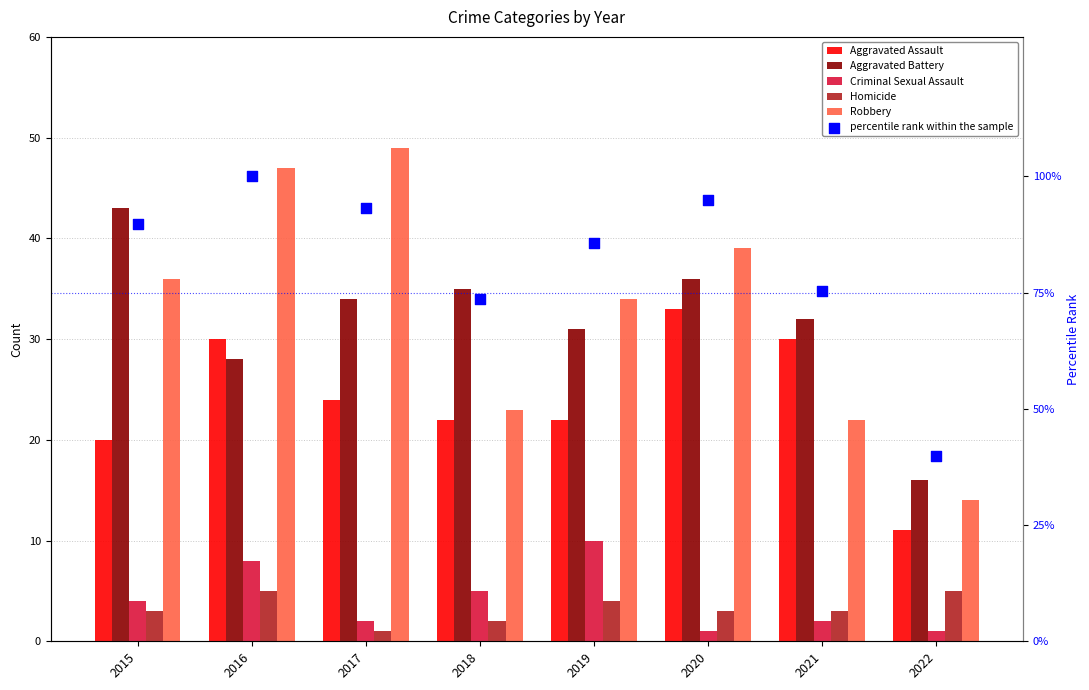

Which series contains the lowest Y value?

Criminal Sexual Assault